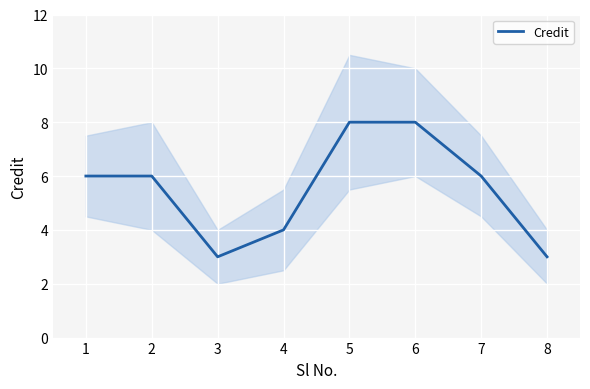

Read the Credit value at 2.

6